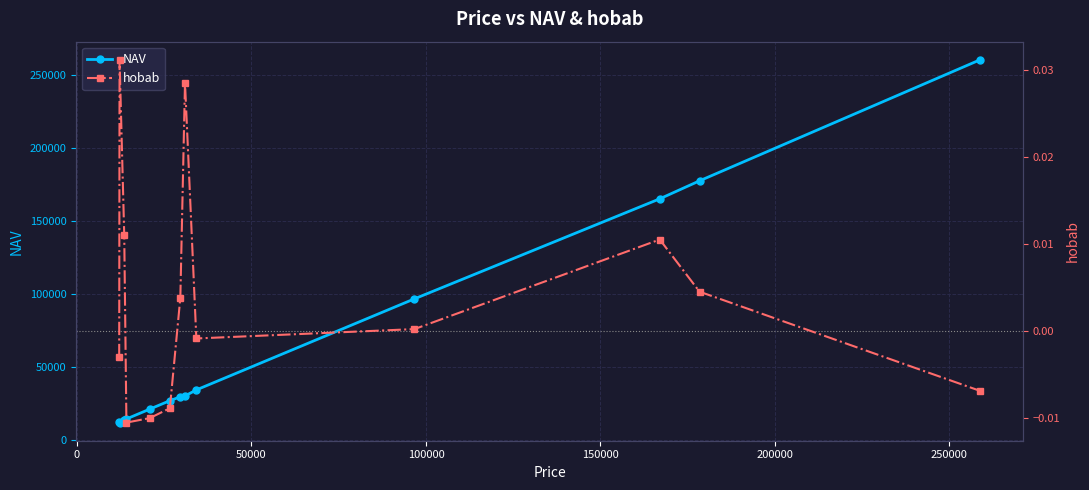

What are all the series names shown in the legend?

NAV, hobab